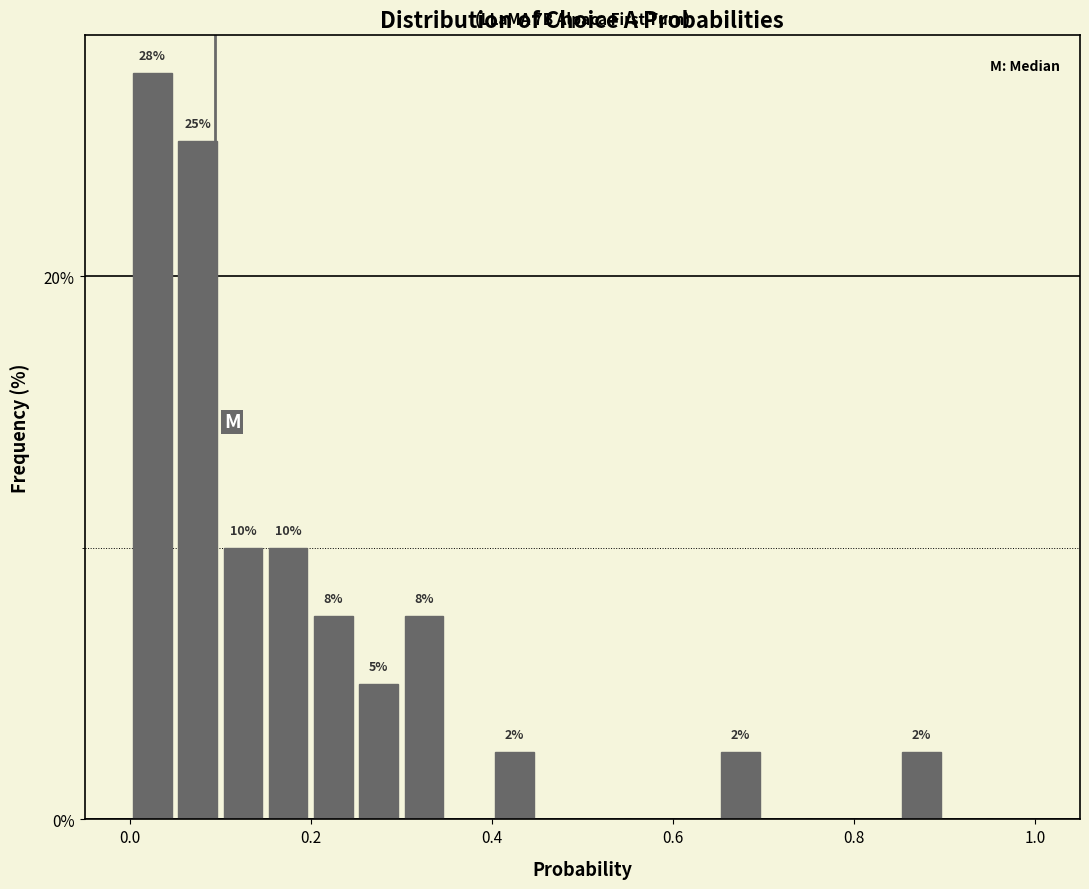

Around what value on the x-axis is the tallest bar? Give the approximate position of its centre, as read against the axis.

0.02